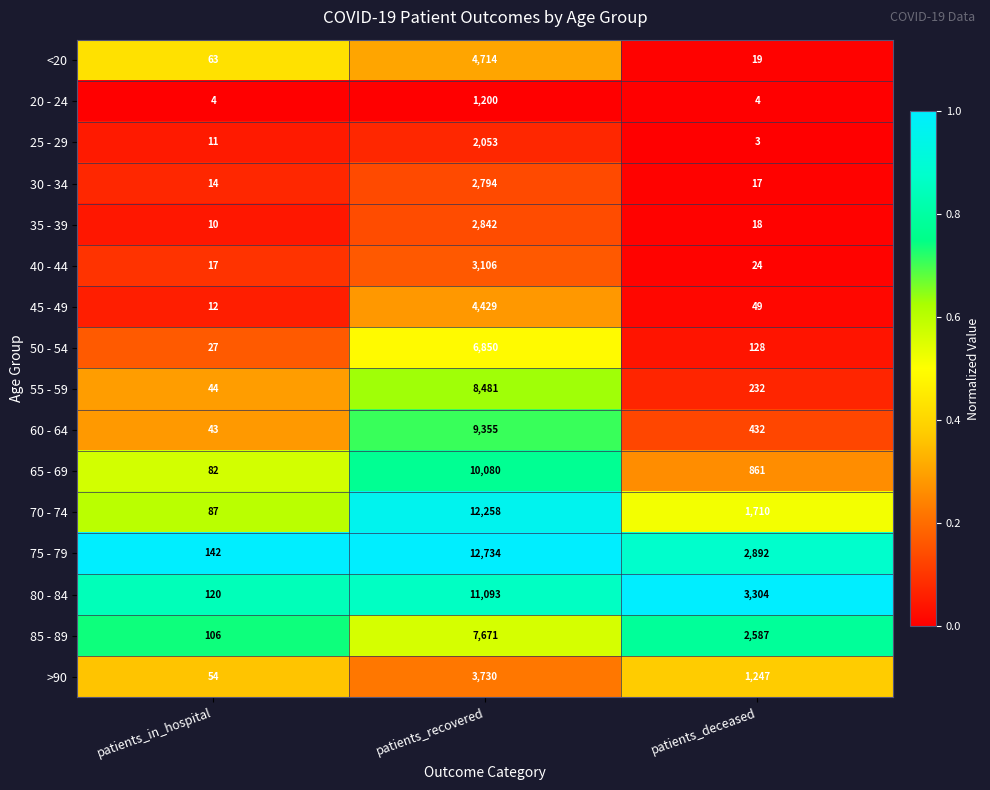

Which category has the lowest value across all series?

patients_deceased